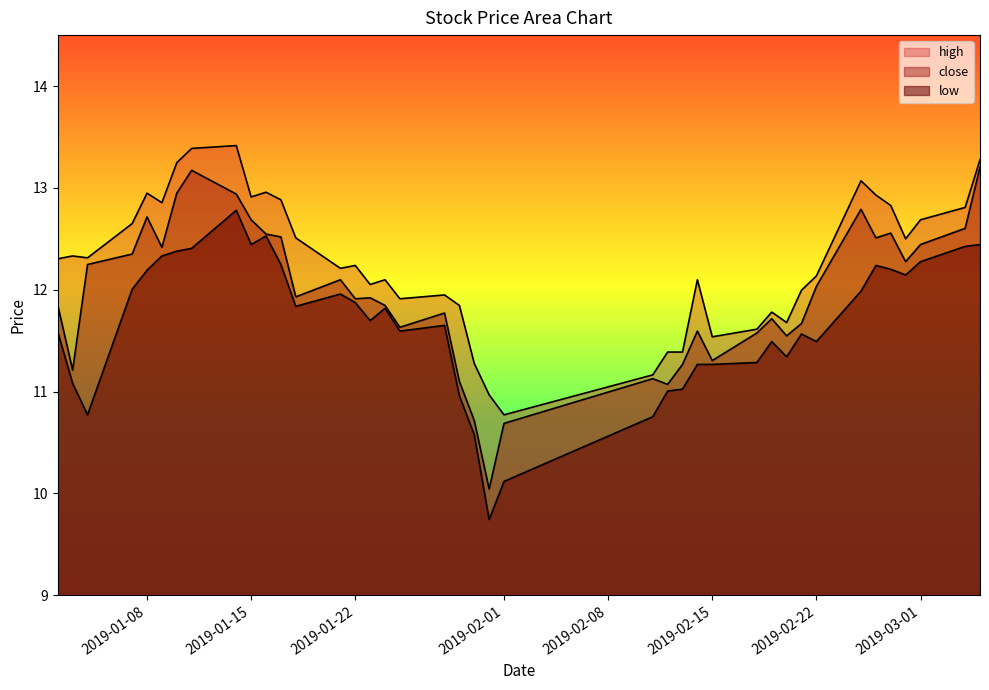

The value of high at 2019-01-07 is 3.9. True or false?

False